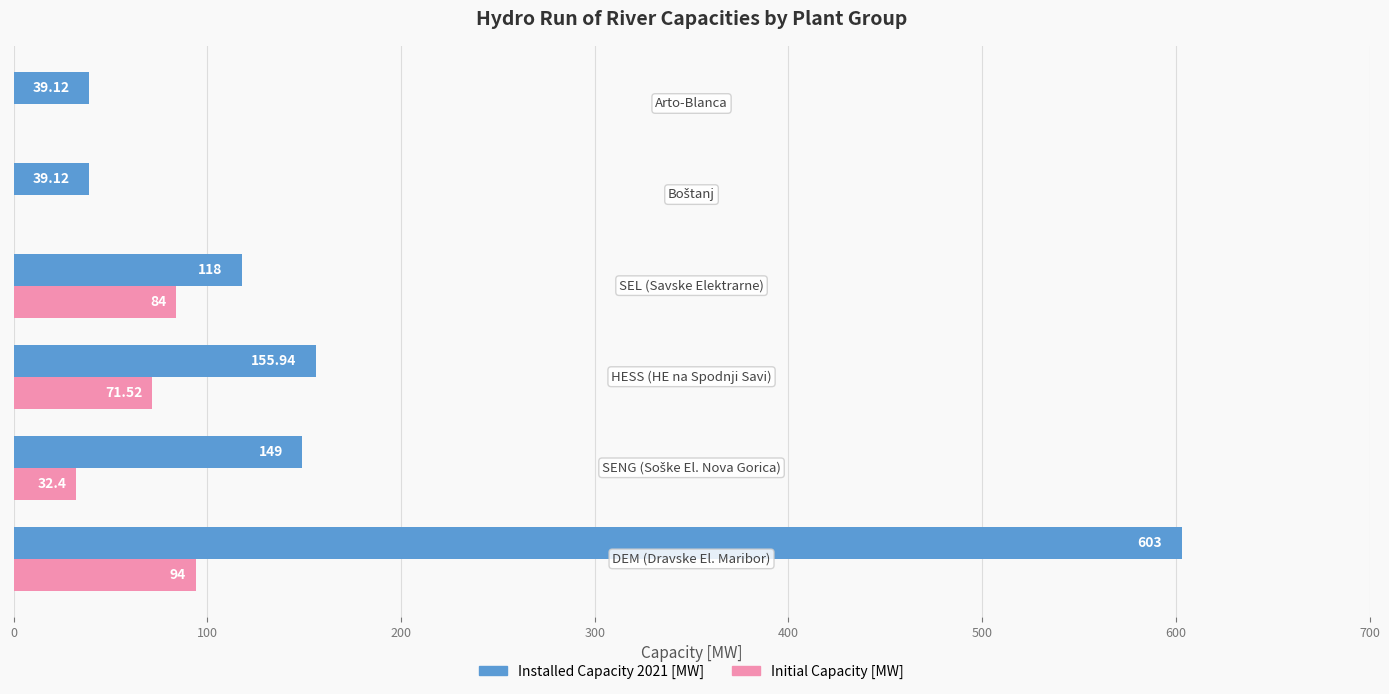

How many values in Initial Capacity [MW] are above zero?

4